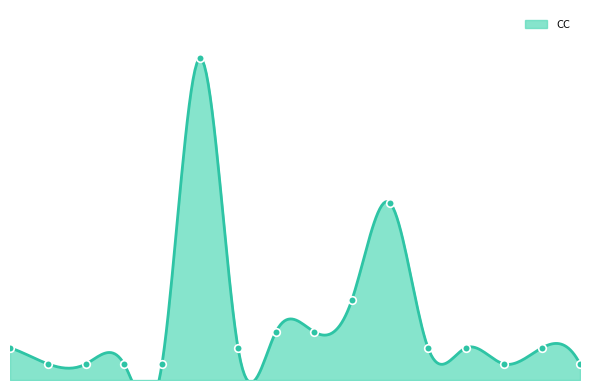

What is the change in value from 22 to 36?

+2